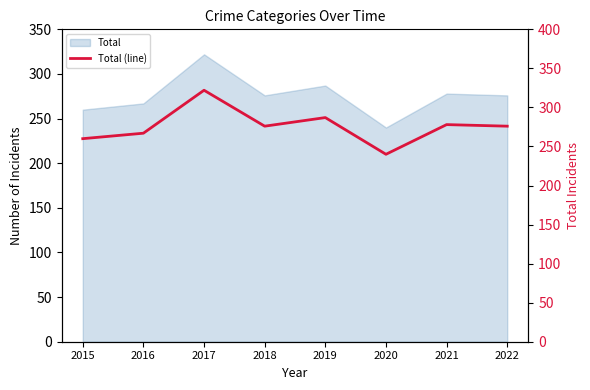

Read the value at 2016.

267